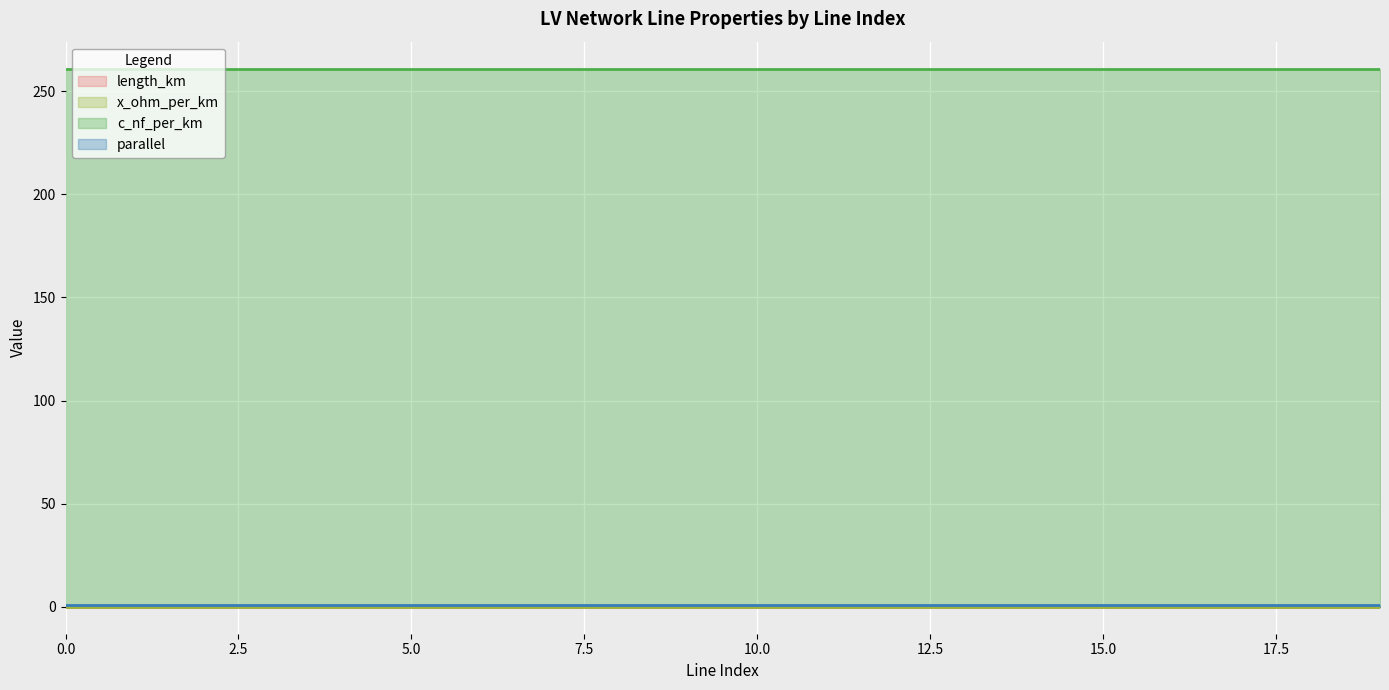

Rank the categories by c_nf_per_km value from lowest to highest.

0, 1, 2, 3, 5, 6, 8, 10, 11, 12, 13, 14, 15, 16, 17, 18, 19, 4, 7, 9